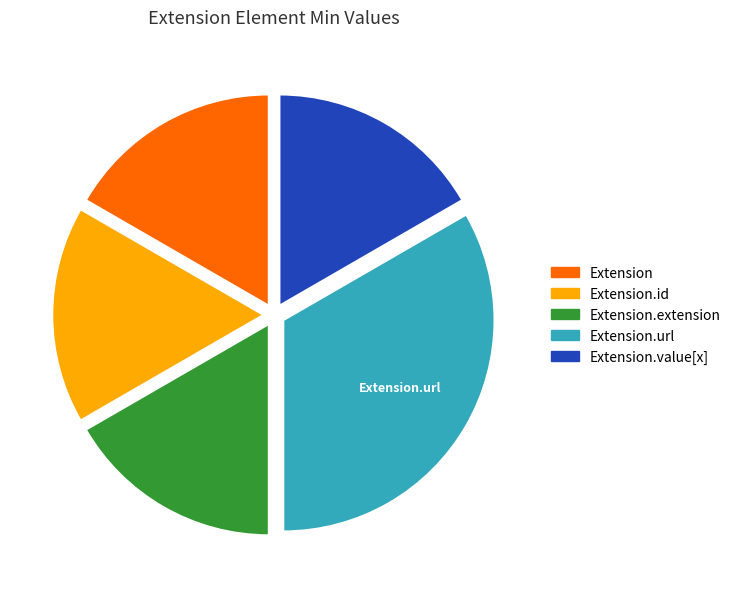

How many slices are in this pie chart?

5